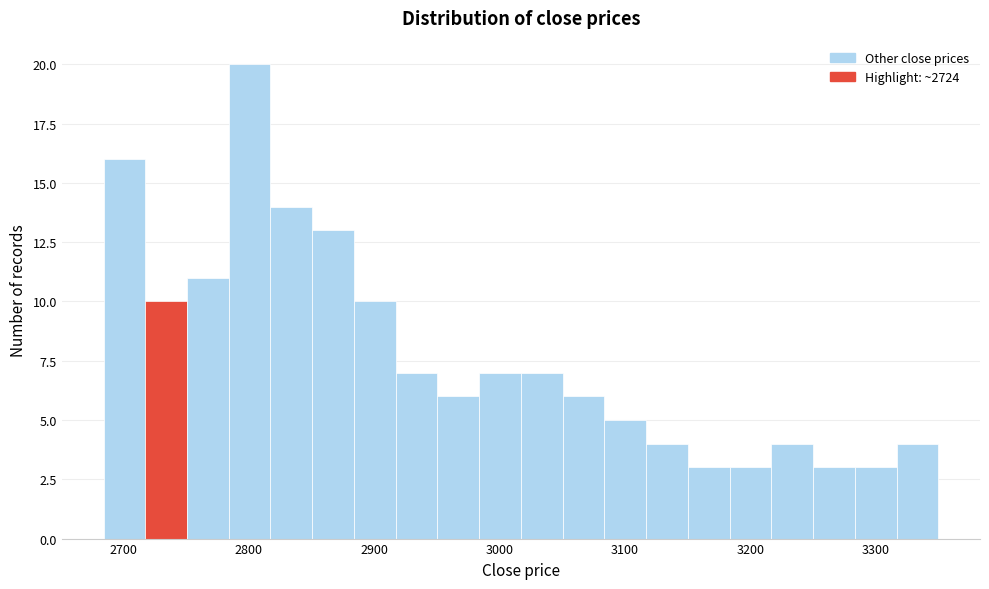

Read against the x-axis, roughly where is the centre of the tallest bar?

2800